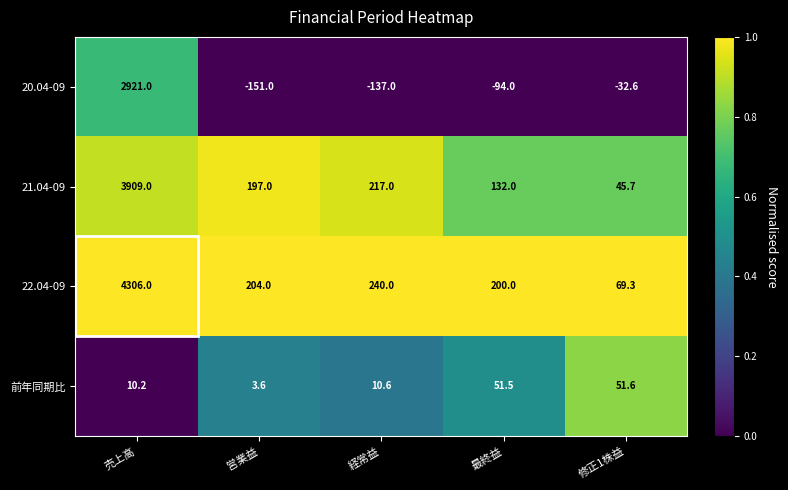

Is it true that 前年同期比 equals 3.6 at 営業益?

True